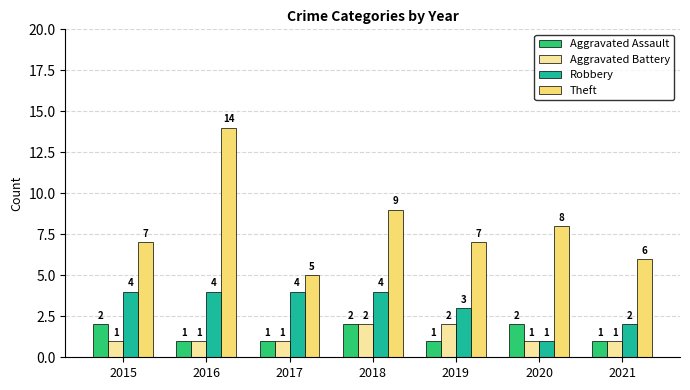

Read the Aggravated Battery value at 2015.

1